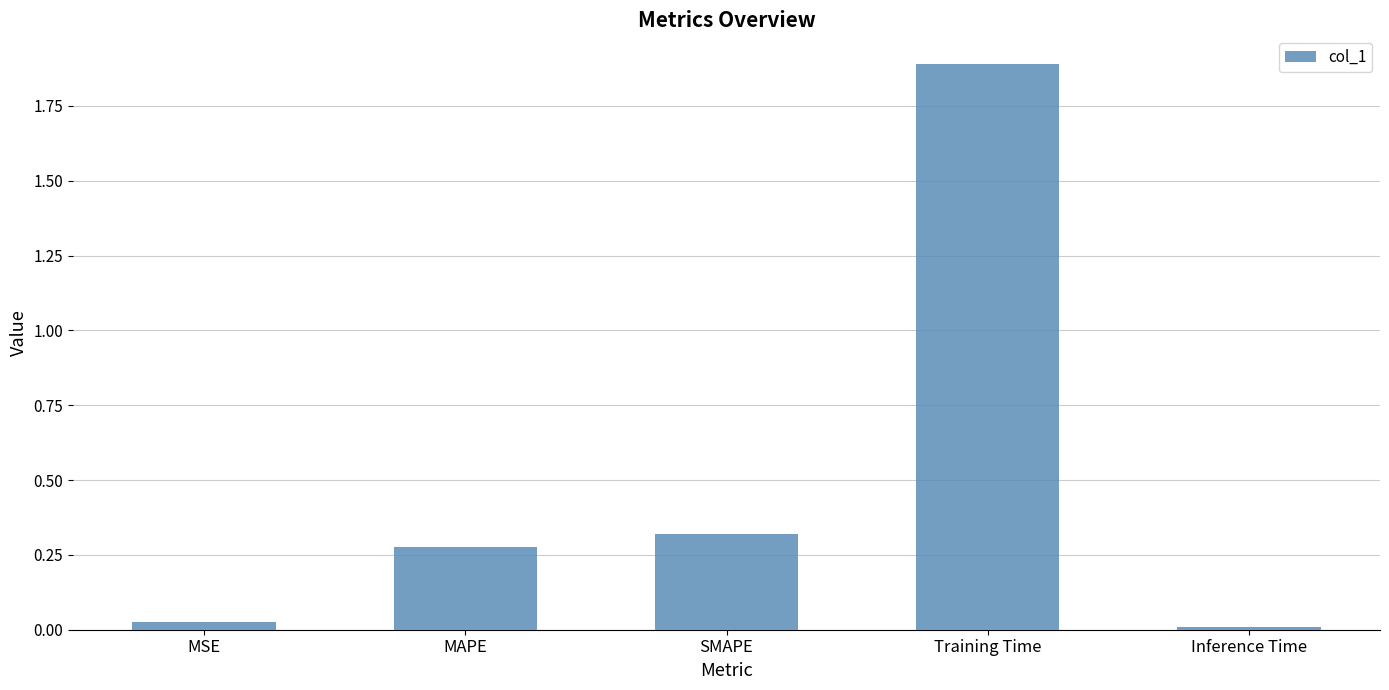

Which label corresponds to the largest value in the chart?

Training Time